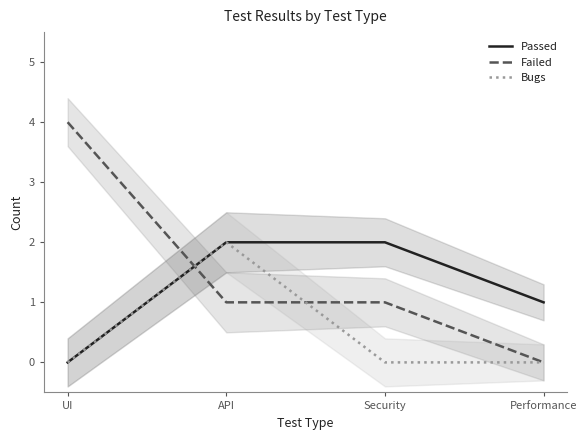

The value of Passed at Security is 3. True or false?

False